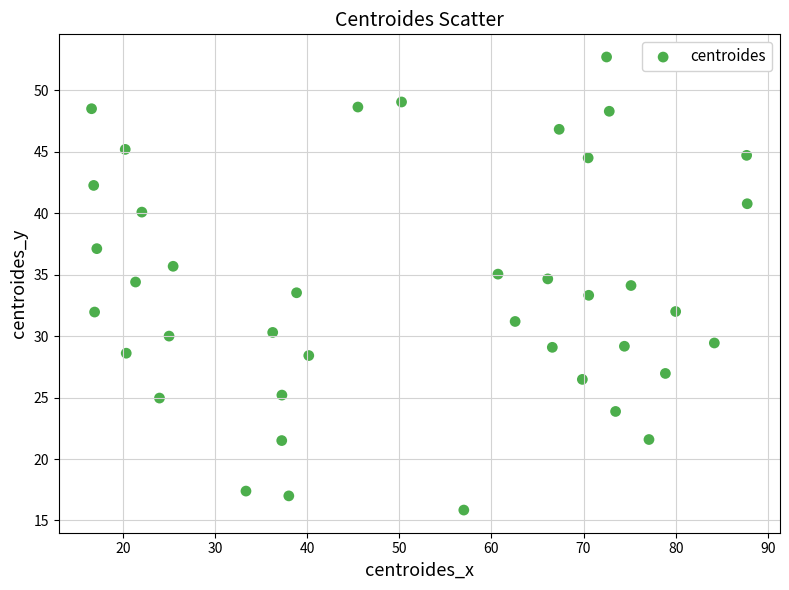

What is the range of X values (max minus min)?

71.2